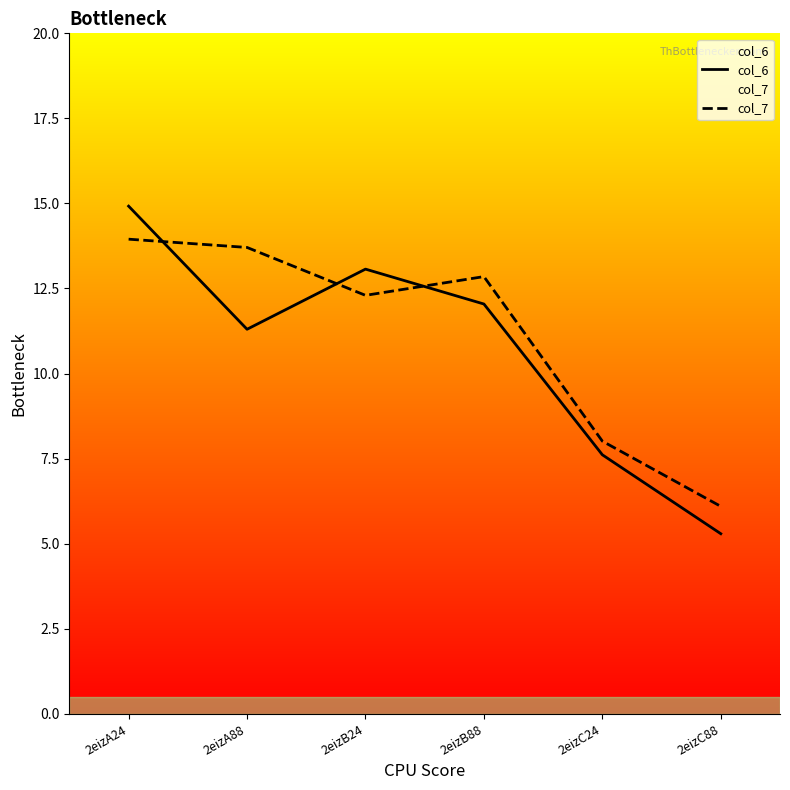

Is it true that col_7 equals 24.6 at 2eizA24?

False